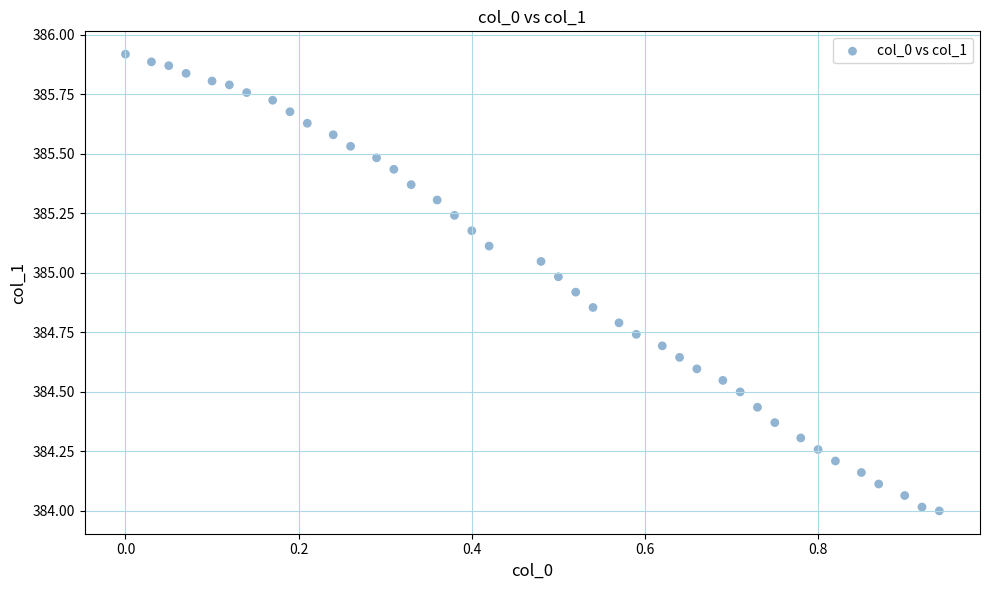

What is the range of Y values (max minus min)?

1.9